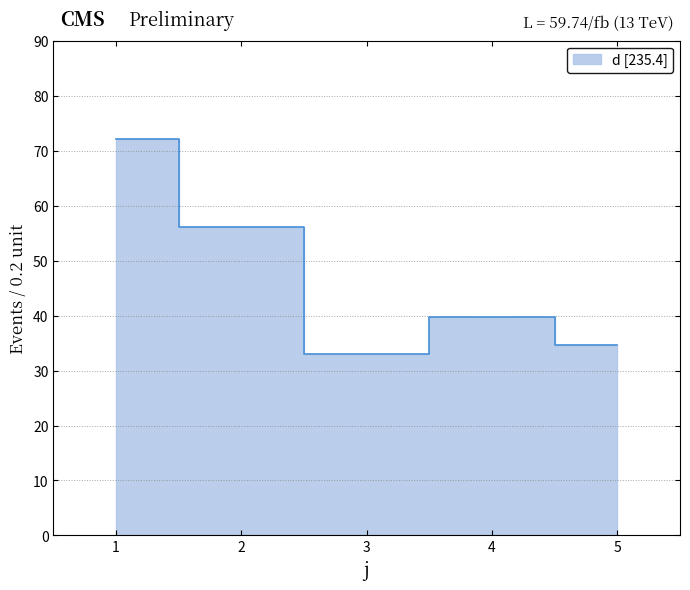

How many points are higher than both their immediate neighbors (excluding endpoints)?

1